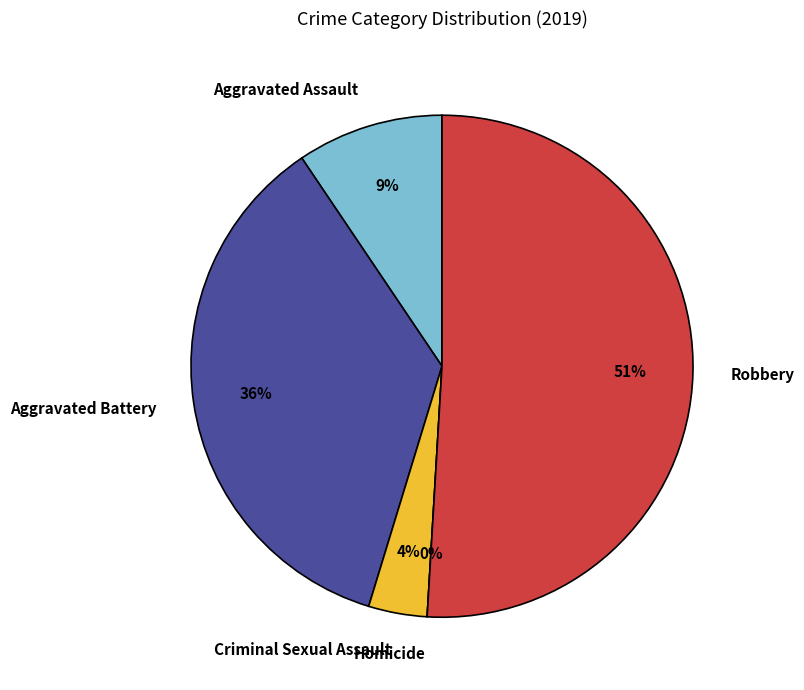

What portion of the pie excludes Homicide?

100.0%